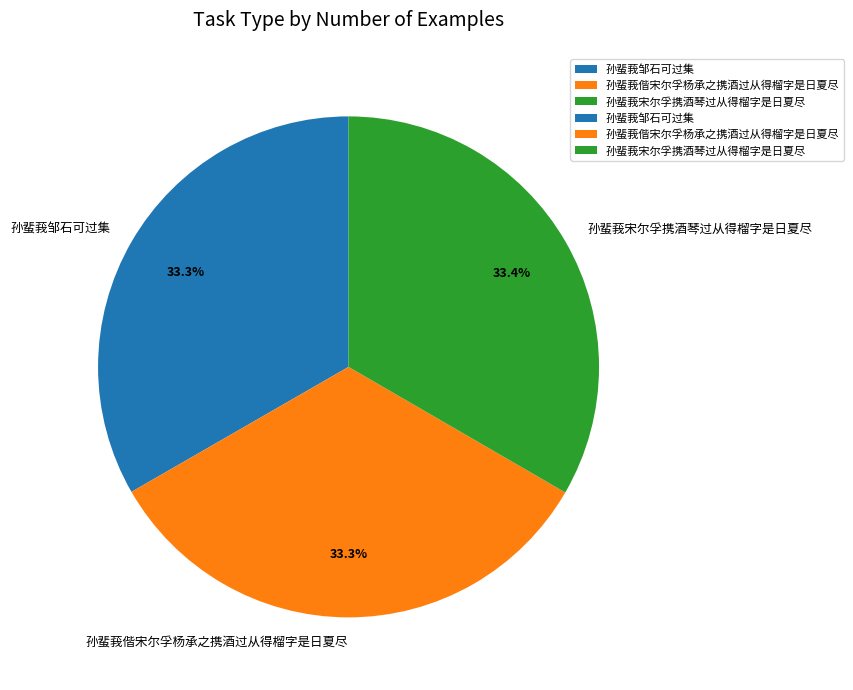

Count the number of slices in the pie.

3